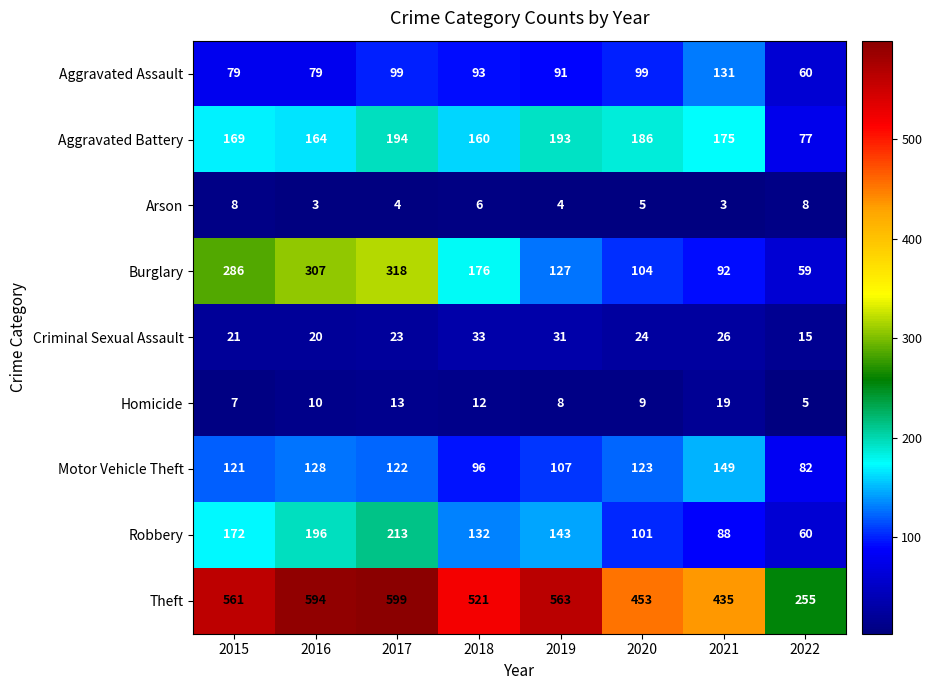

At which category is the sum across all series the highest?

2017